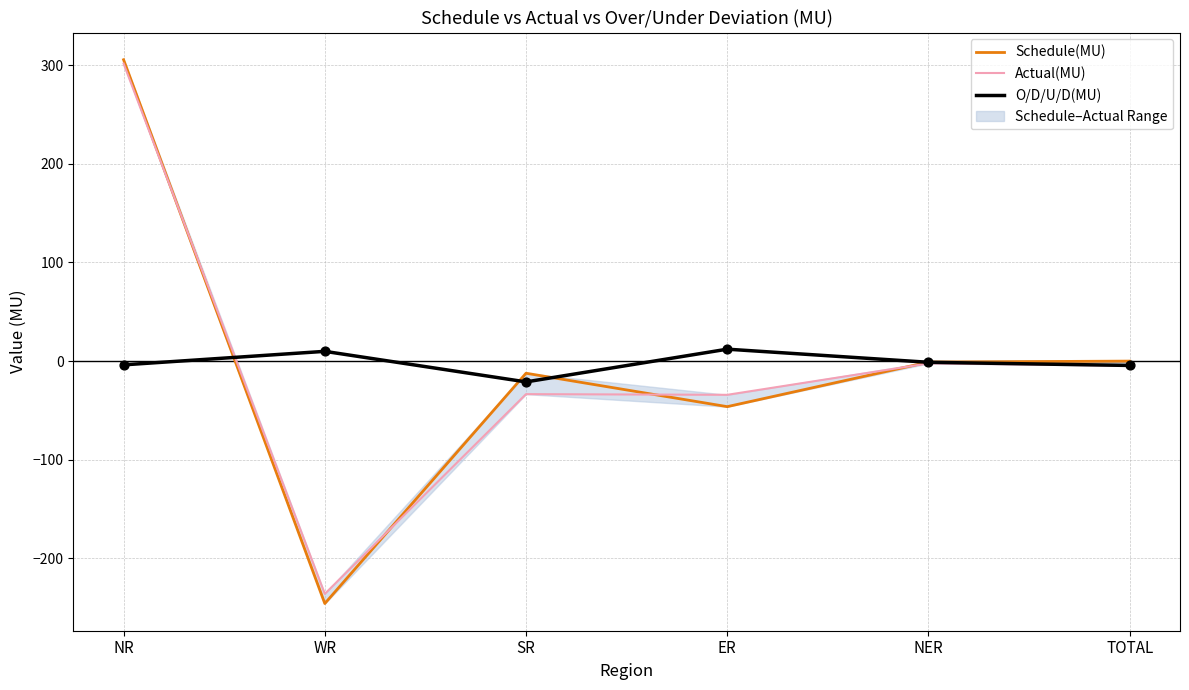

Which series contains the highest Y value?

Schedule(MU)